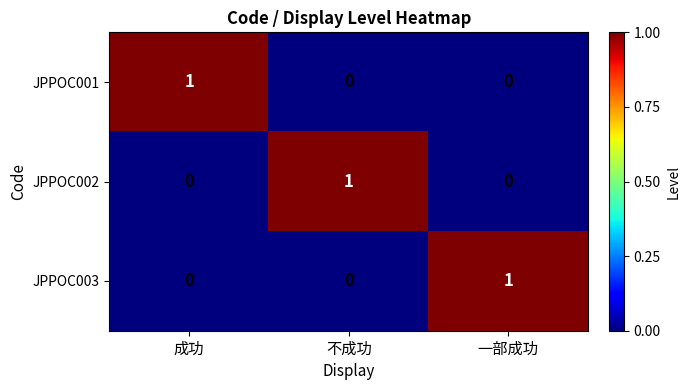

True or false: JPPOC001 has a value of 0 at 一部成功.

True